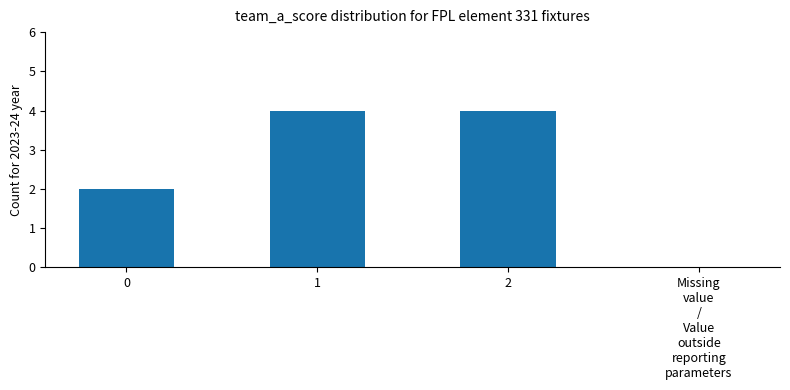

What is the difference between the values at 0 and Missing
value
/
Value
outside
reporting
parameters?

2